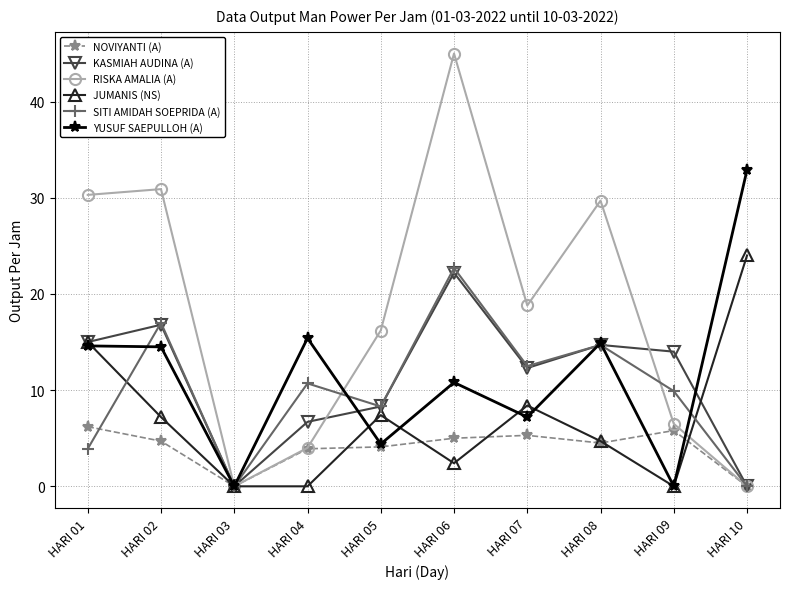

Which series ends up on top after the final intersection of RISKA AMALIA (A) and JUMANIS (NS)?

JUMANIS (NS)